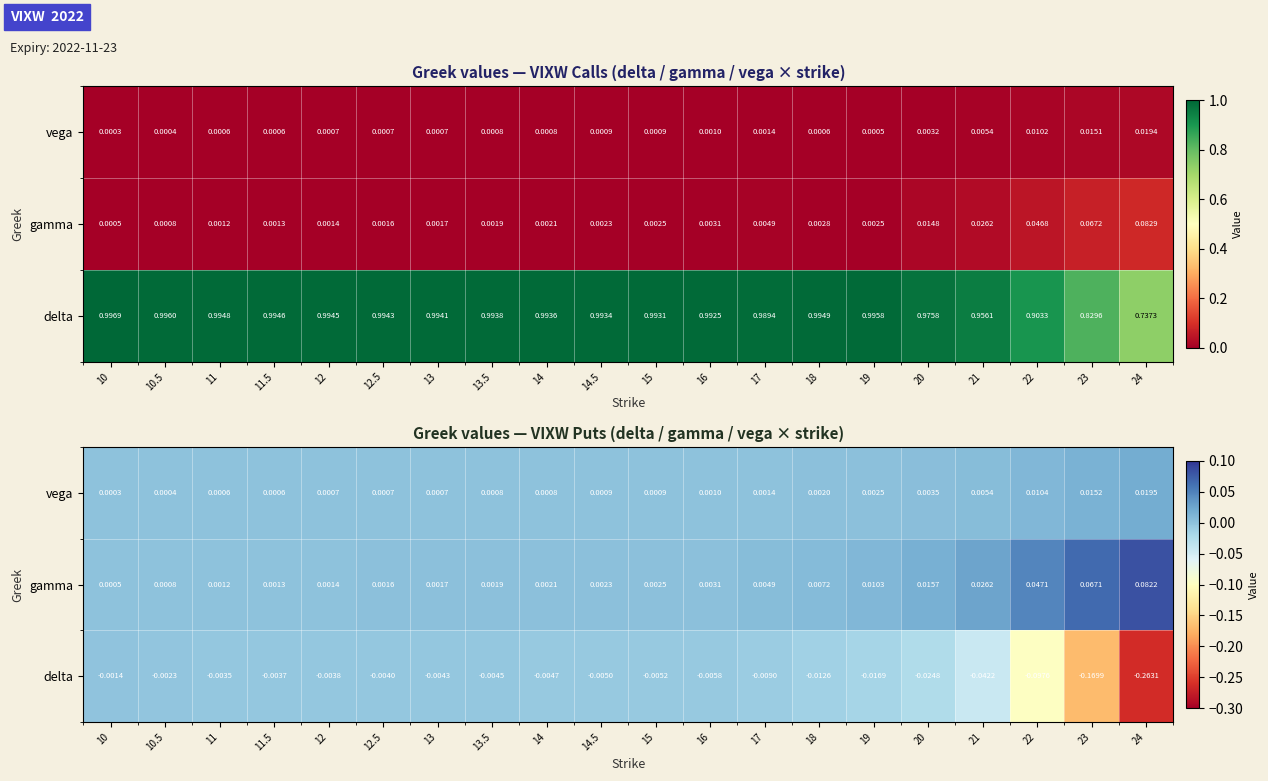

At which label is vega closest to 0?

10